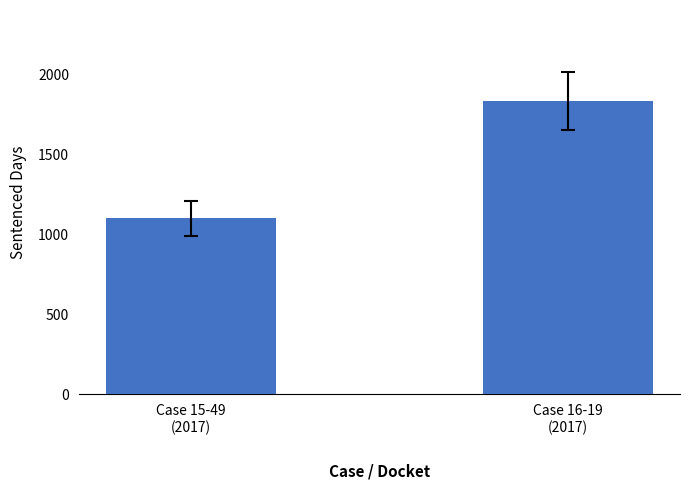

The chart shows a value of 1096 at Case 15-49
(2017). True or false?

True